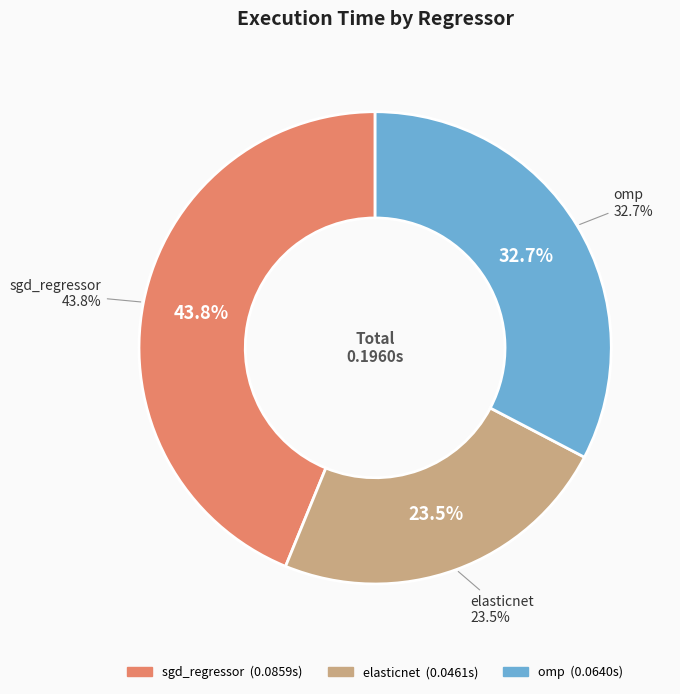

How many segments does this pie chart have?

3